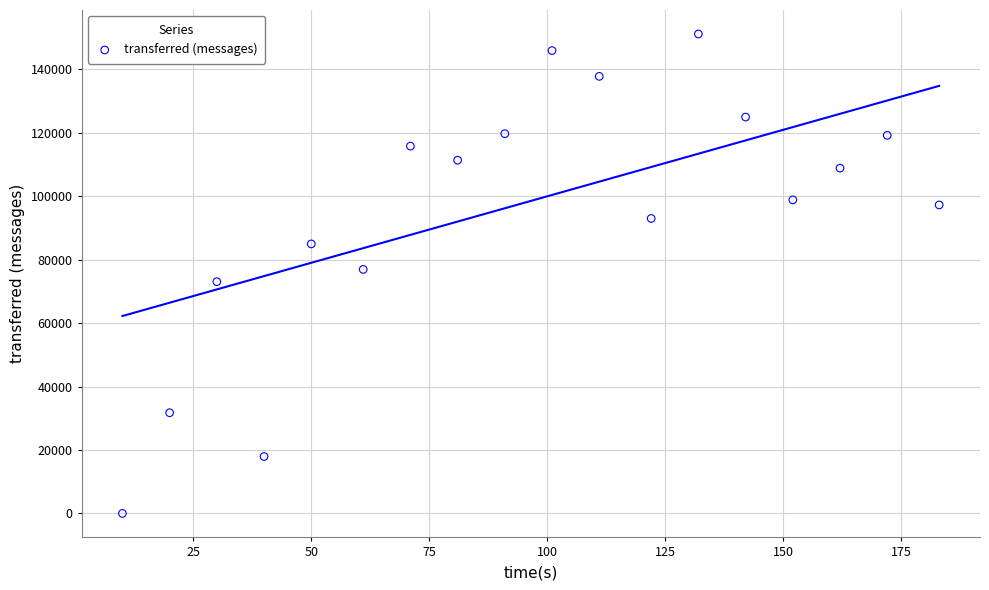

What is the range of Y values (max minus min)?

151100